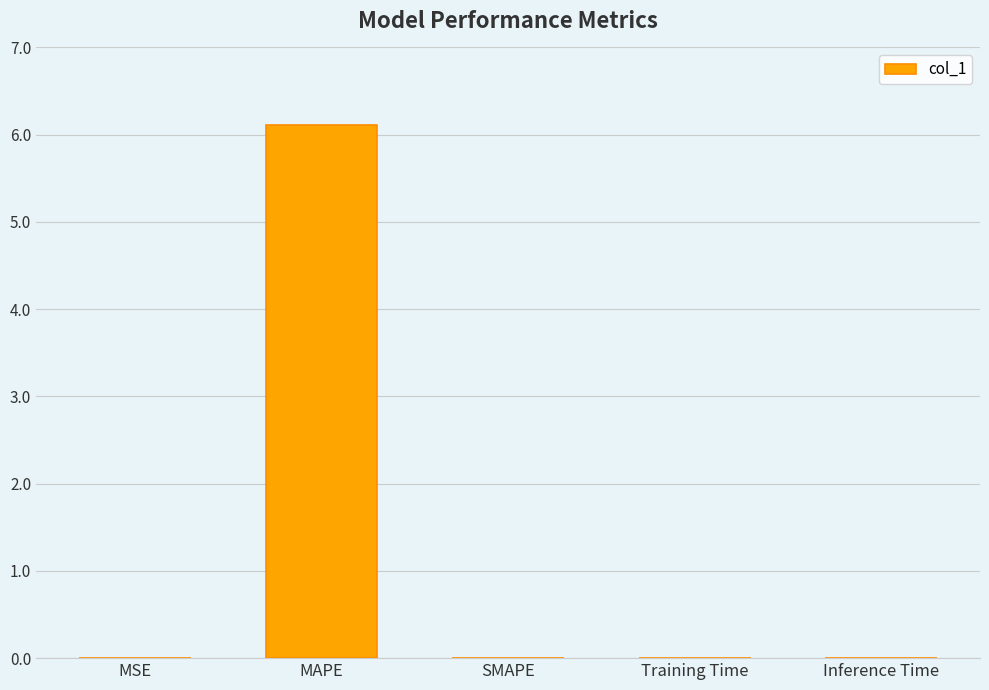

What is the sum of the values at MAPE and MSE?

6.1